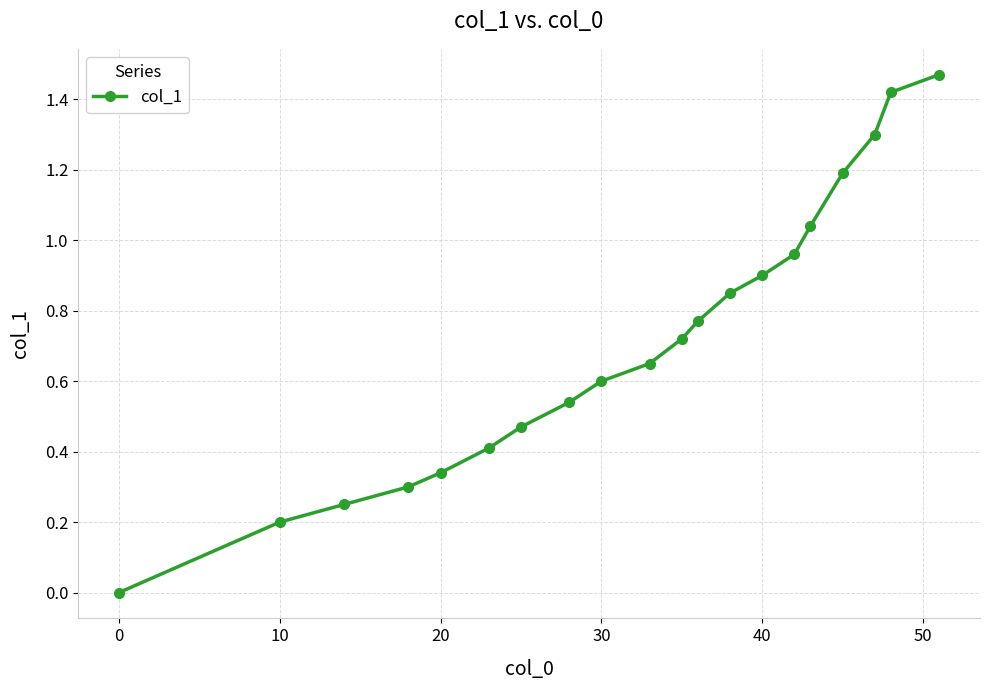

What is the sum of all values?

14.4